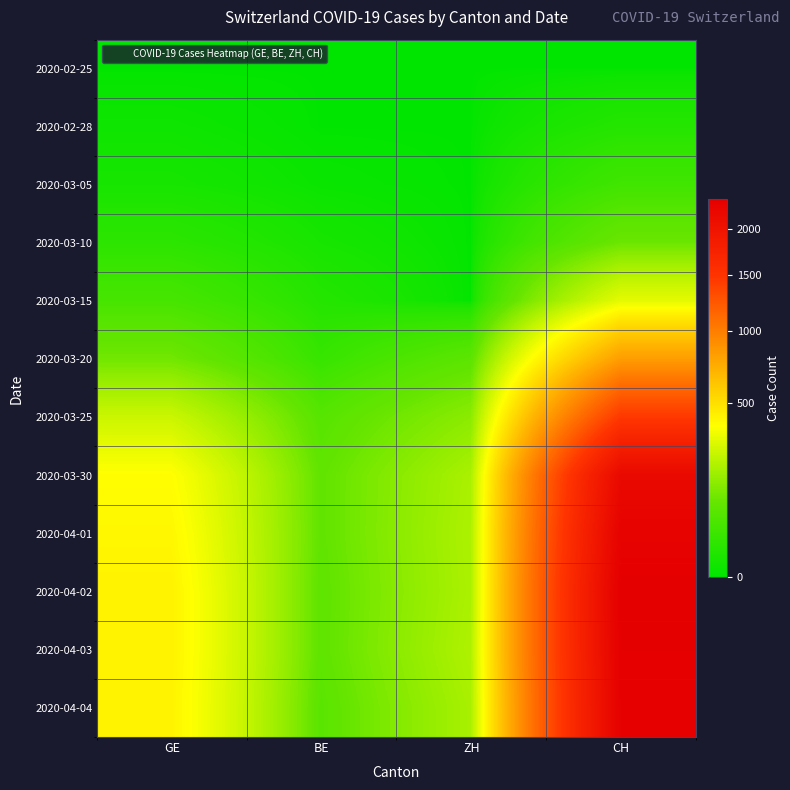

What is the maximum value shown in the chart?

2348